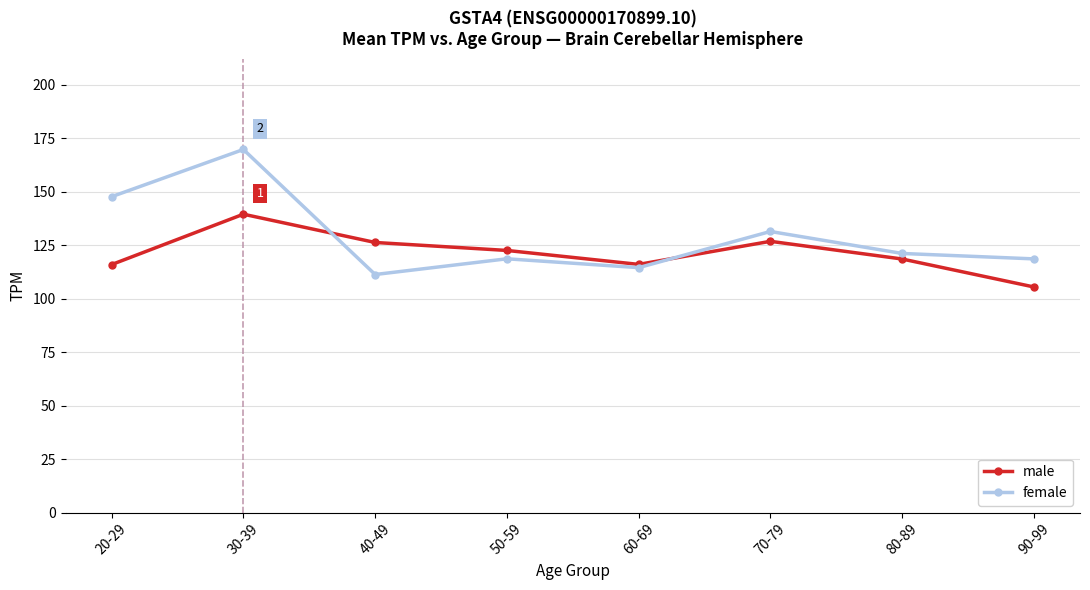

True or false: male and female intersect in this chart.

True